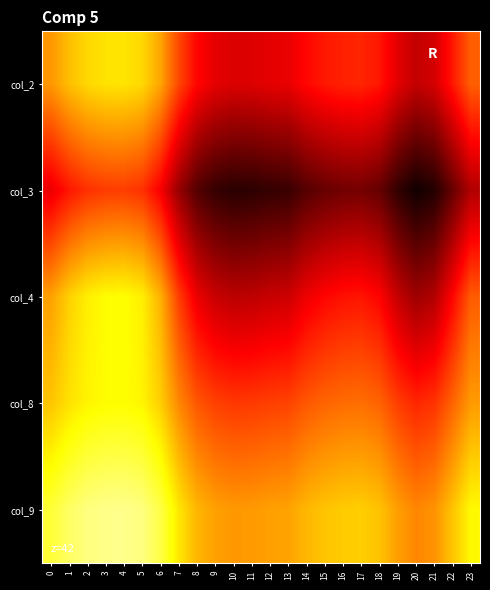

What is the smallest value displayed?

1.0